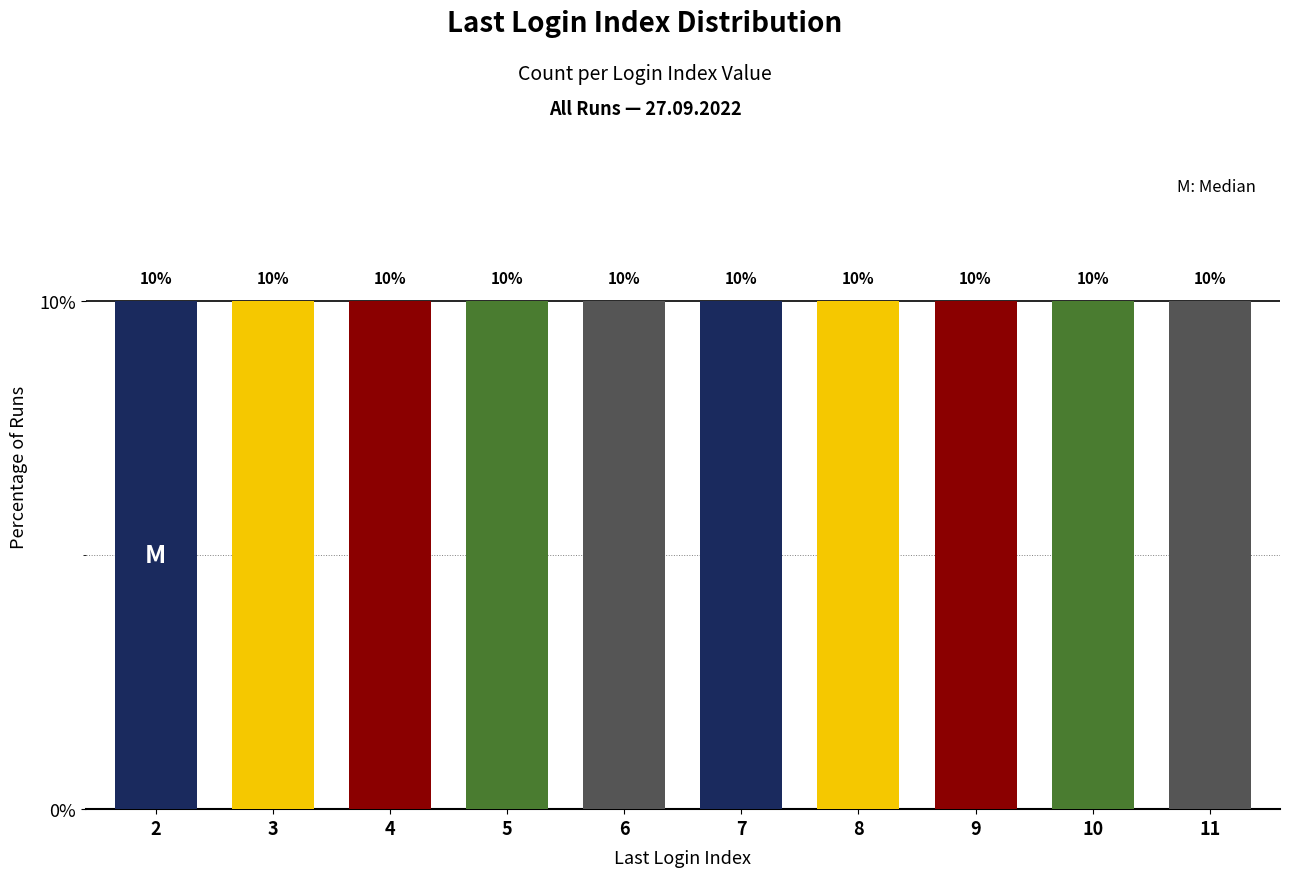

Count the values in the range 5 to 9.

5